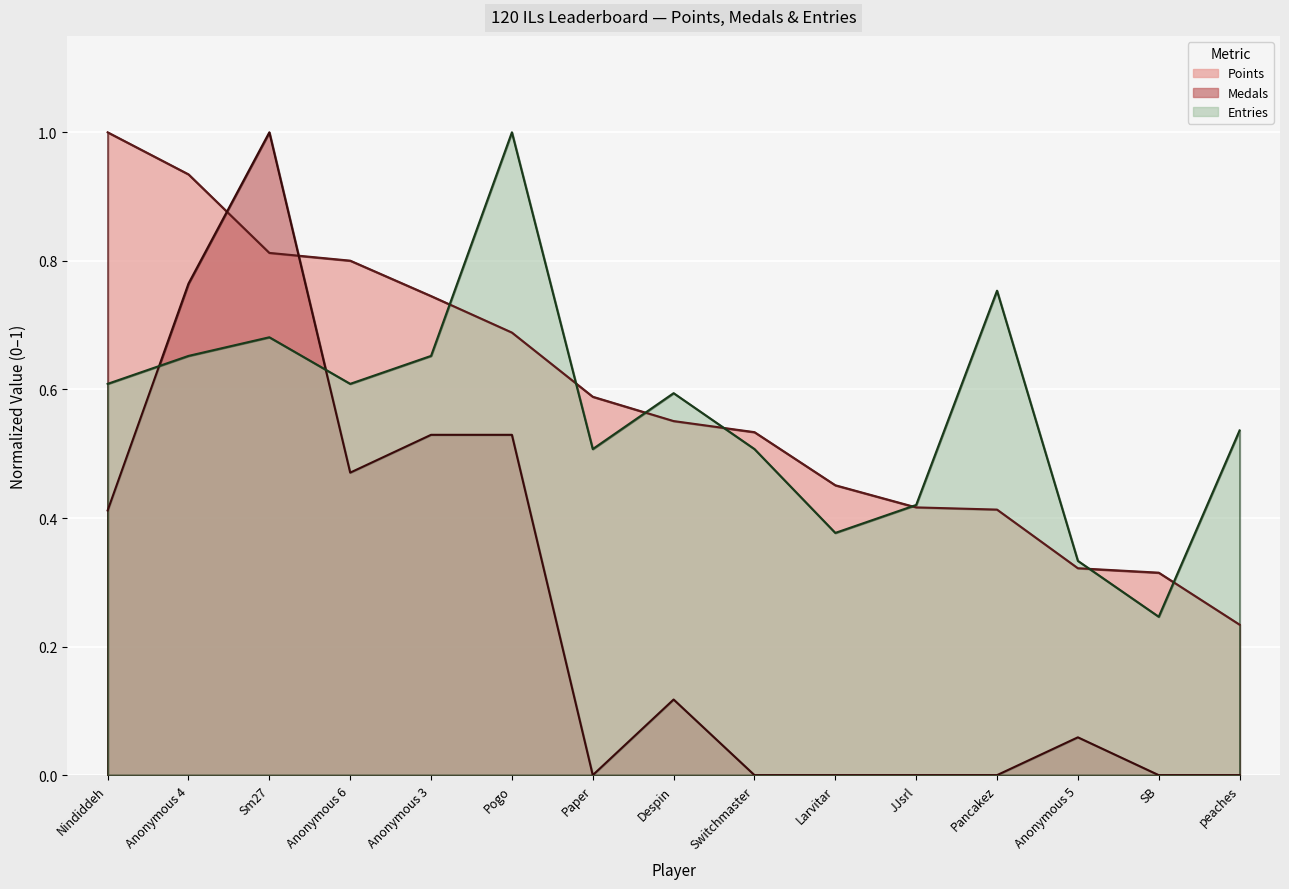

At which category is the sum across all series the highest?

Sm27